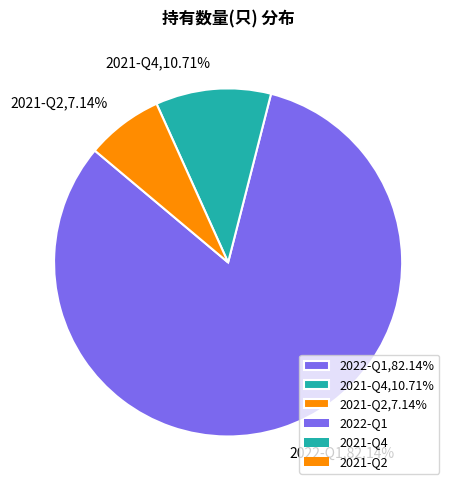

Count the number of slices in the pie.

3